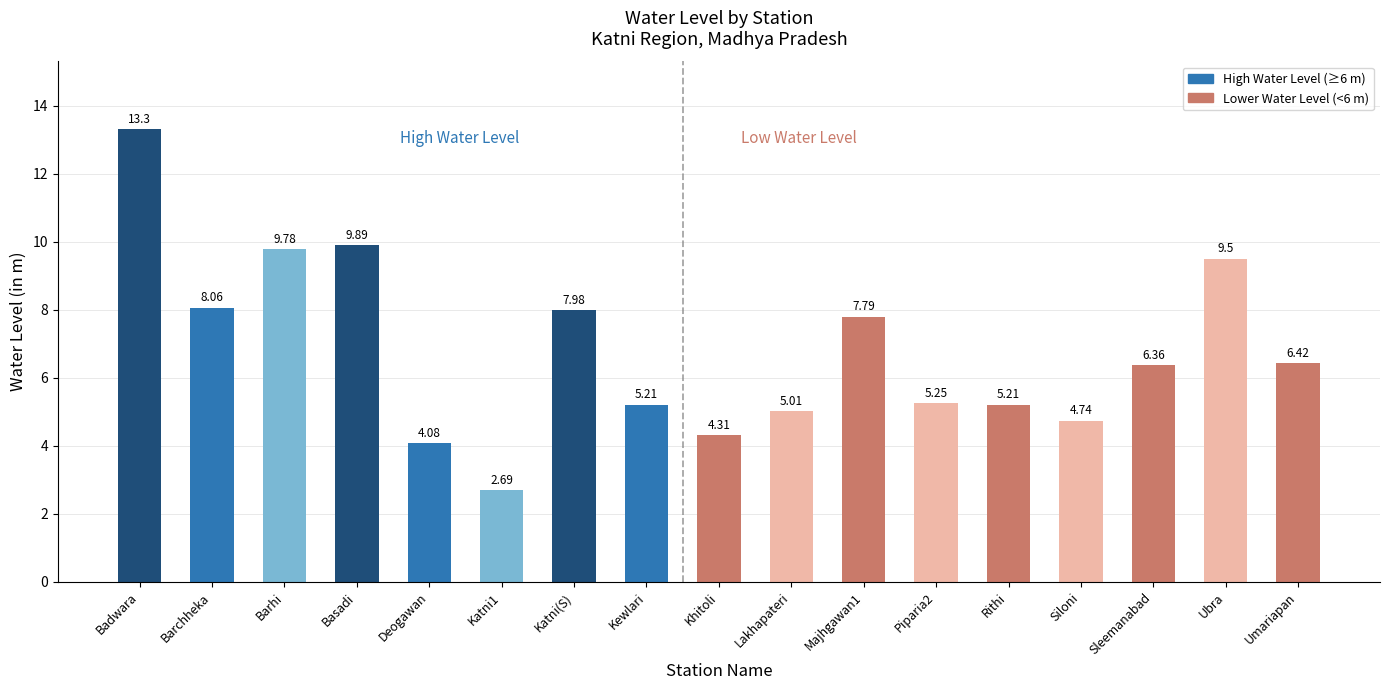

Approximately how many times larger is the value at Badwara compared to Siloni?

2.8